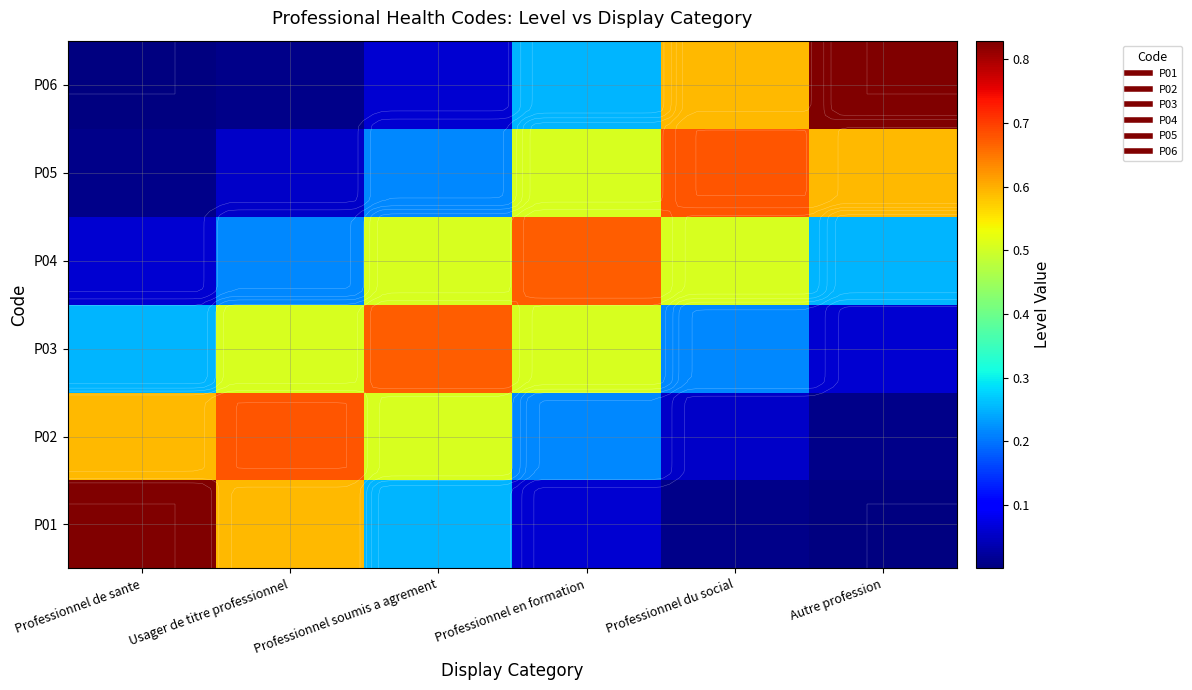

At which category does the chart reach its minimum across all series?

Autre profession